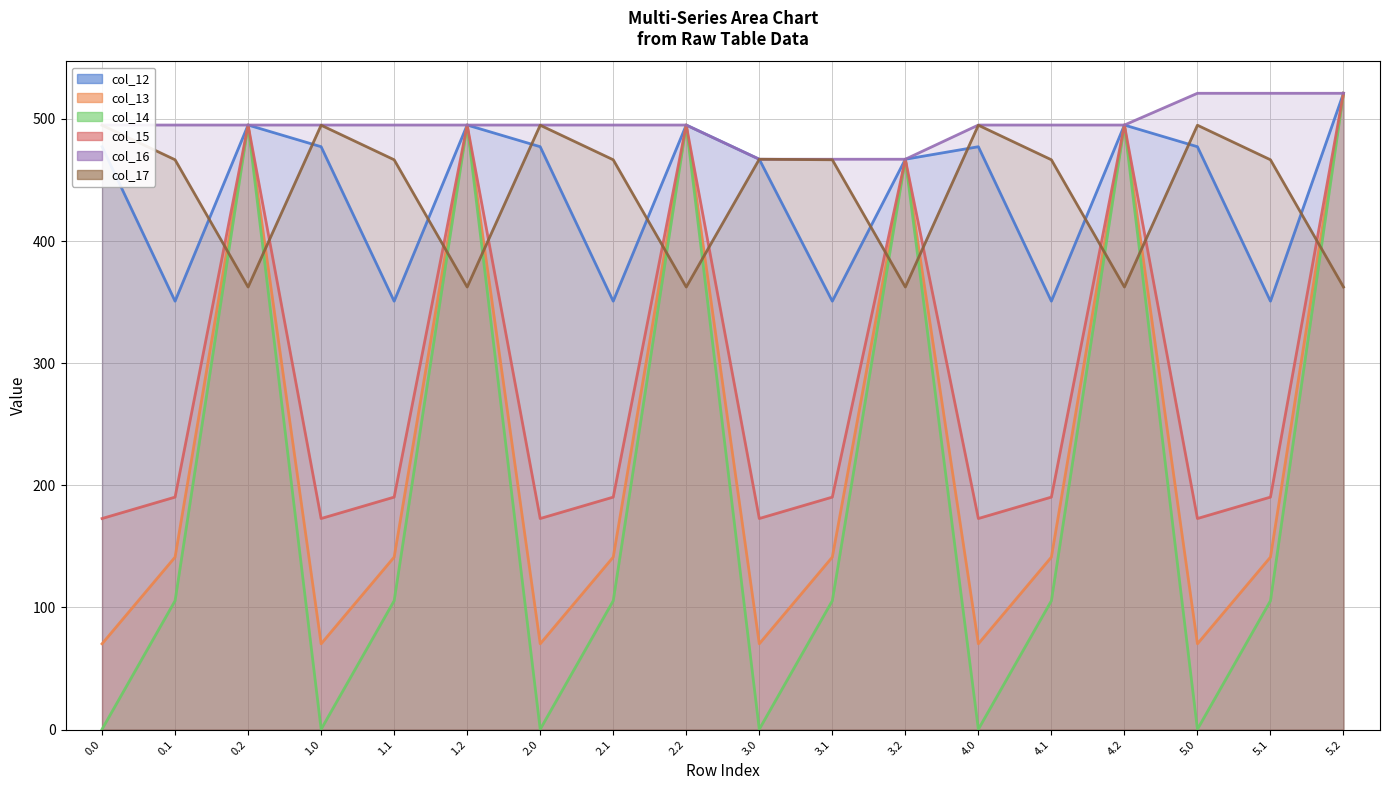

Which label corresponds to the largest value in the chart?

5.2